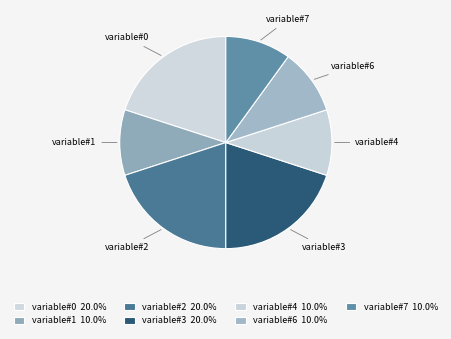

True or false: variable#6 accounts for 10% of the total.

True